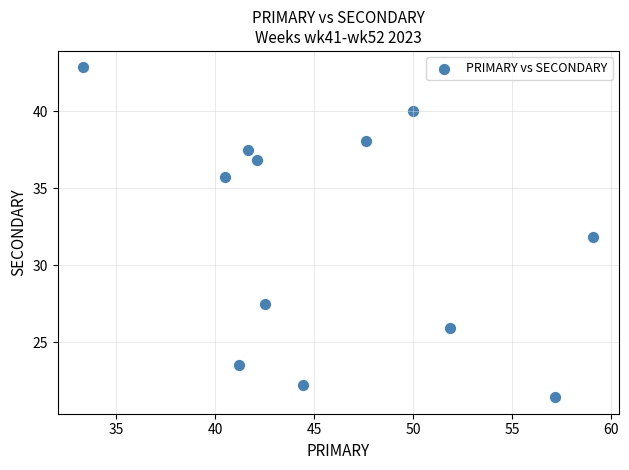

What is the range of Y values (max minus min)?

21.4